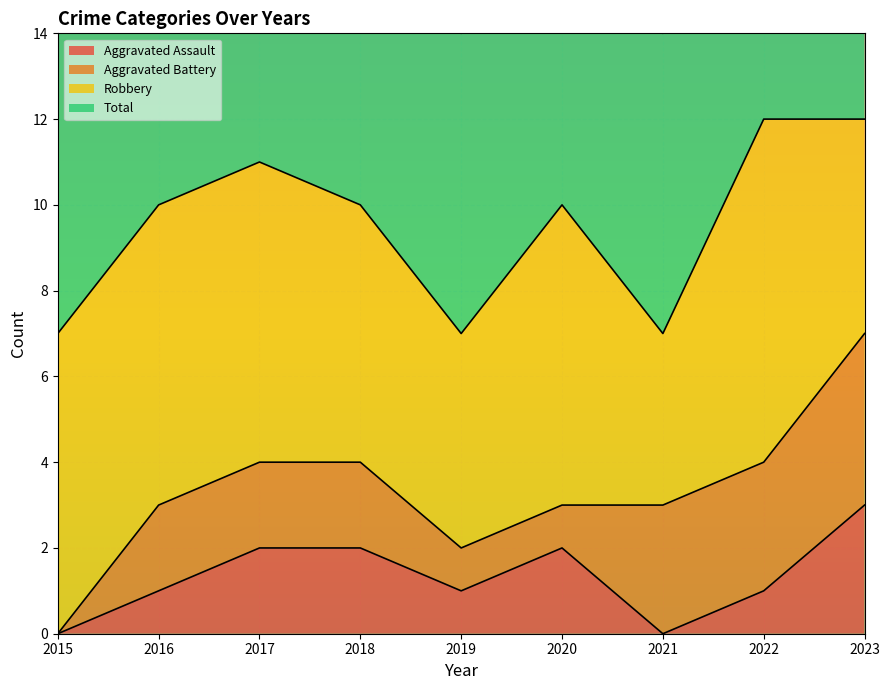

Which series changed the most between 2016 and 2022?

Total